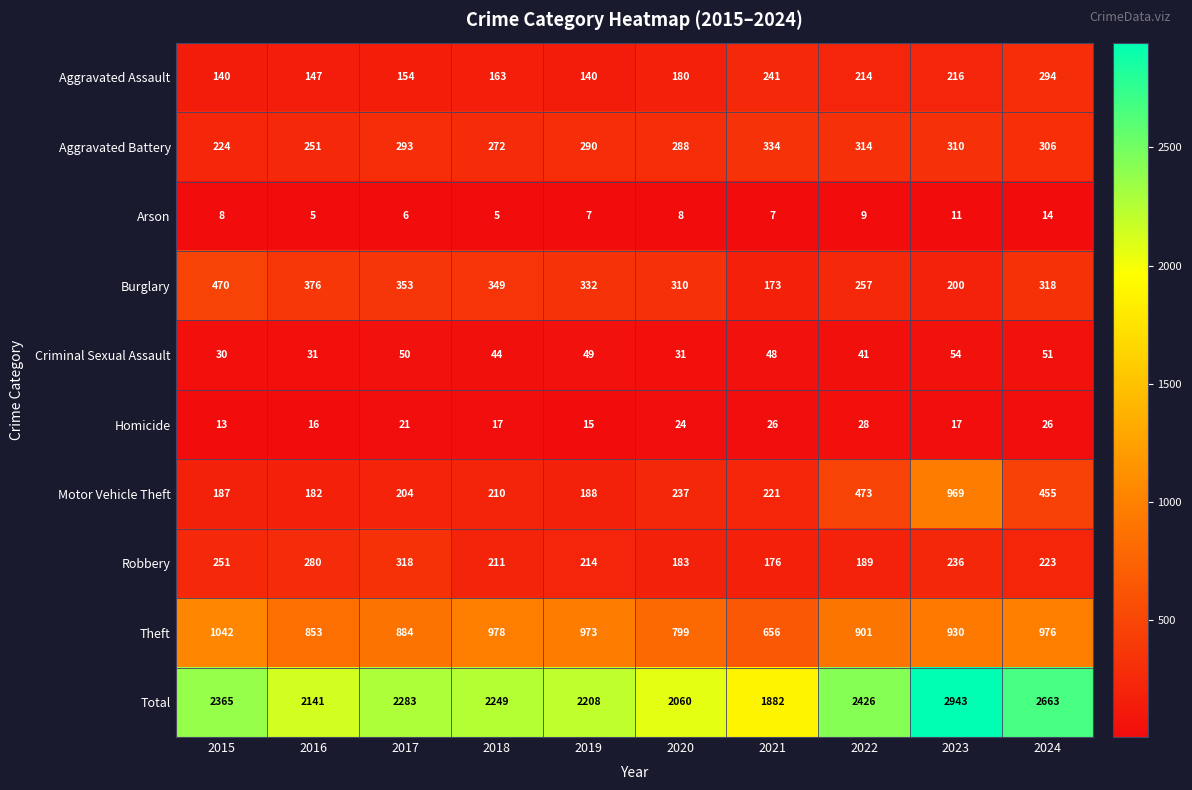

At 2022, list the series in order from smallest to largest.

Arson, Homicide, Criminal Sexual Assault, Robbery, Aggravated Assault, Burglary, Aggravated Battery, Motor Vehicle Theft, Theft, Total